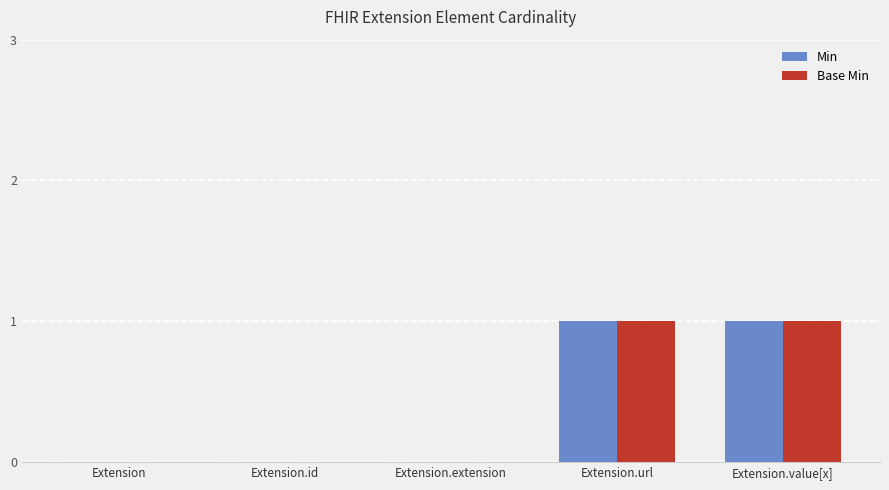

Is the value of Base Min at Extension.id greater than the value of Min at Extension.url?

No